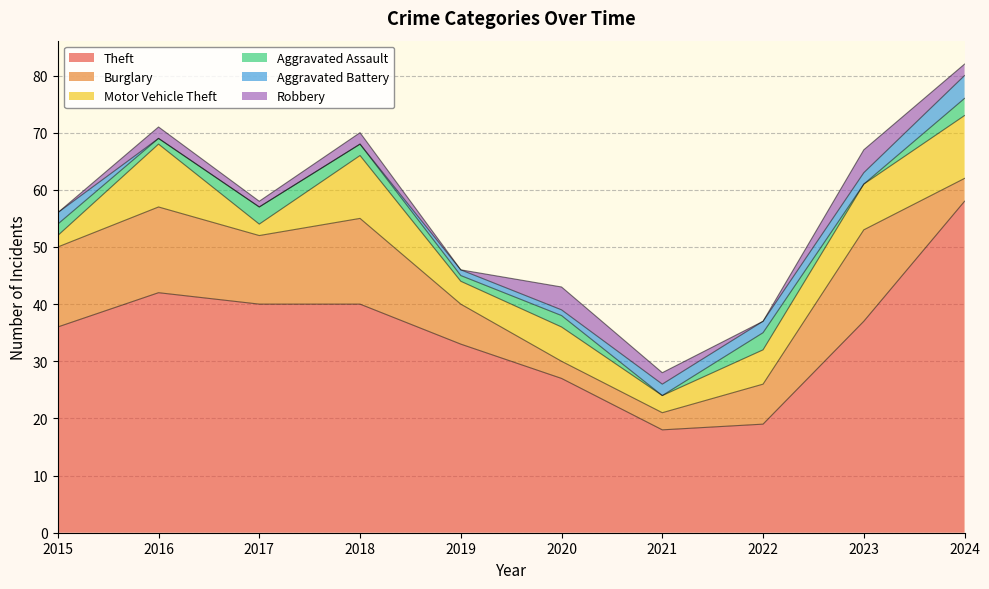

In Aggravated Assault, how many points are higher than both neighbors (excluding endpoints)?

3